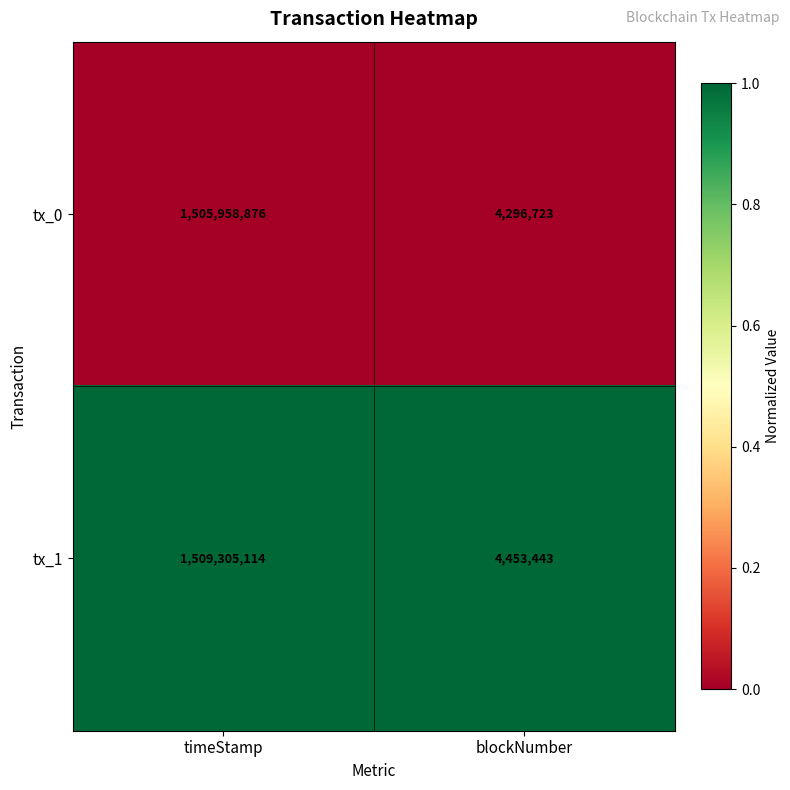

Reading left to right, what are all the values shown in this chart?

tx_0: 1505958876	4296723
tx_1: 1509305114	4453443